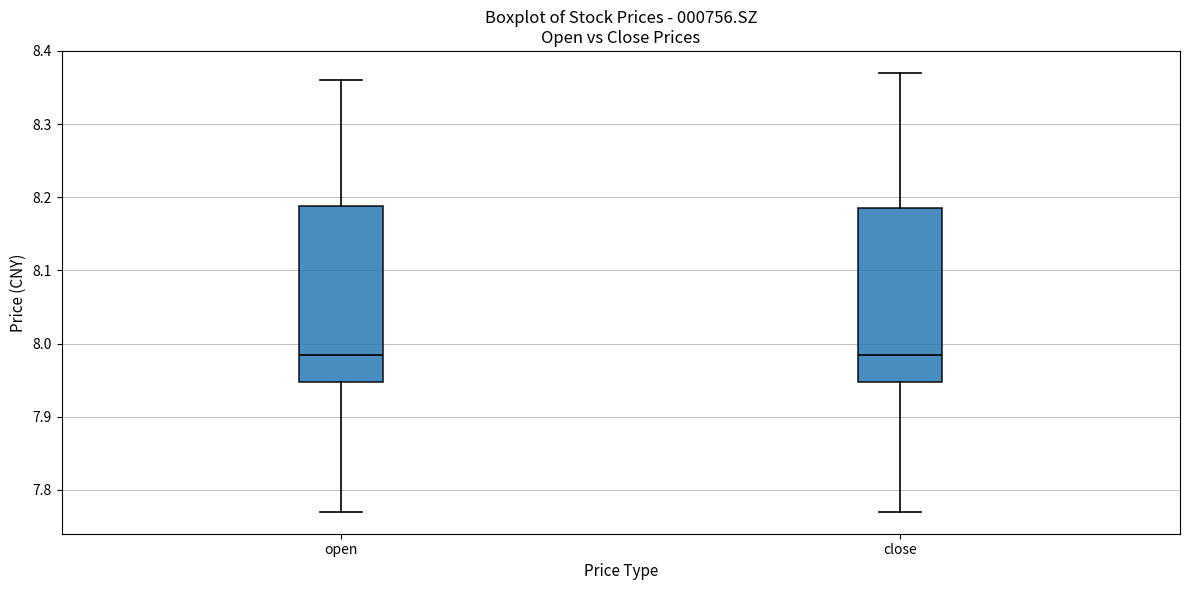

Reading left to right, read every box against the y-axis: the position of its median line, the range the box covers, and the ends of its whiskers. The values are not printed on the chart, so give them approximately, as read against the axis.

open: median 7.99, box 7.95 to 8.19, whiskers 7.77 to 8.36
close: median 7.99, box 7.95 to 8.19, whiskers 7.77 to 8.37